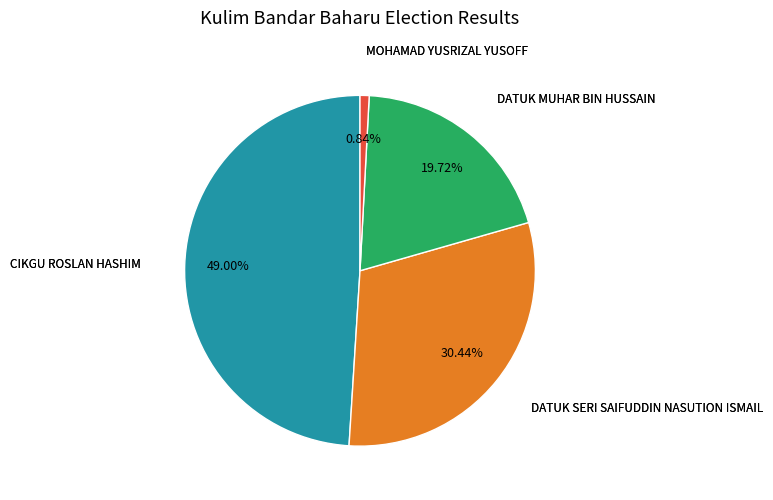

Does any single category account for the majority?

No